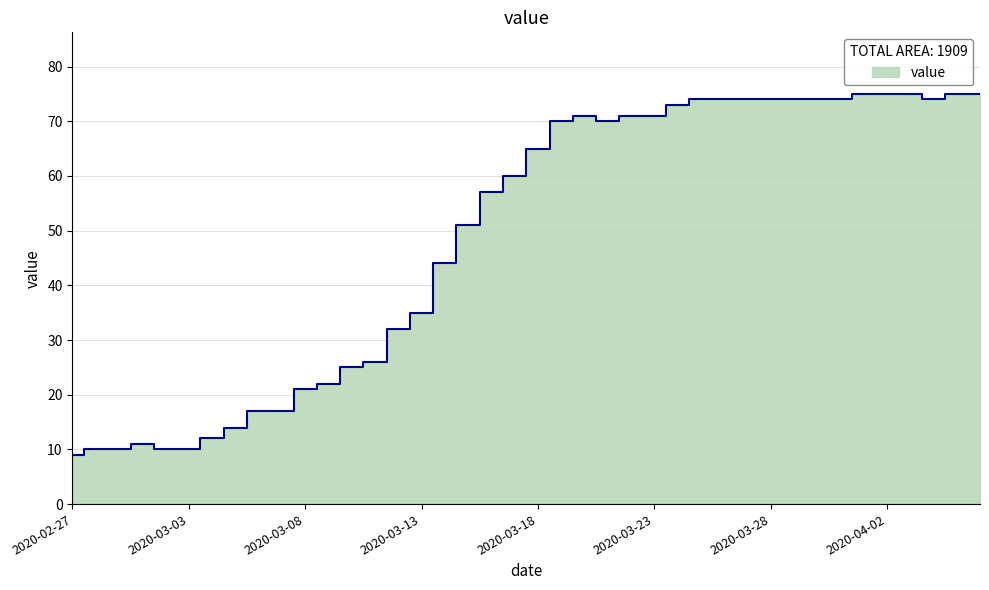

Count the number of values greater than 65.

19